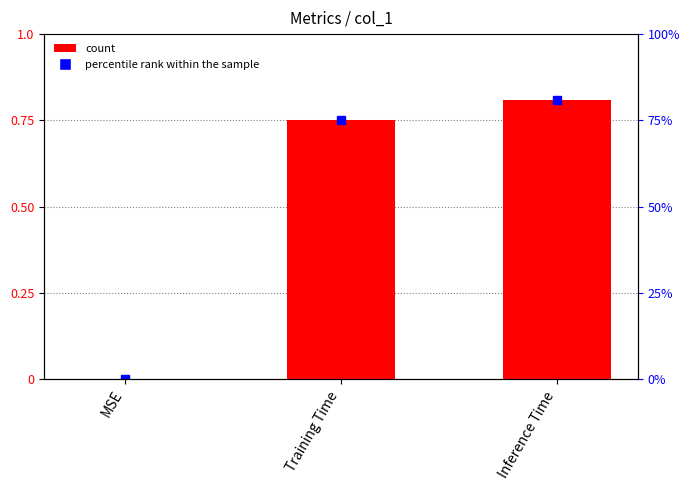

Which has a higher value, Inference Time or MSE?

Inference Time